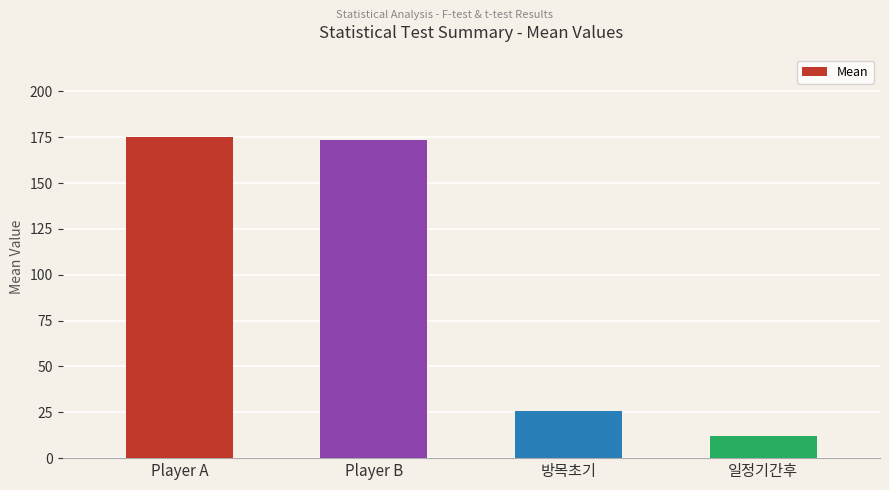

What is the sum of the values at Player A and Player B?

348.8